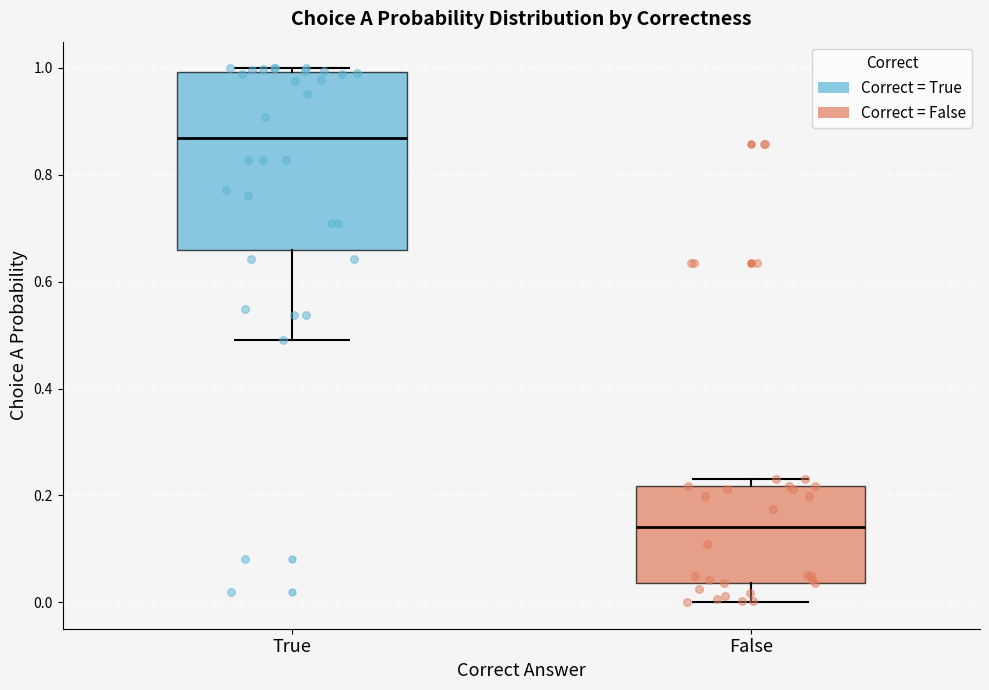

Which box's median line is the lowest?

False